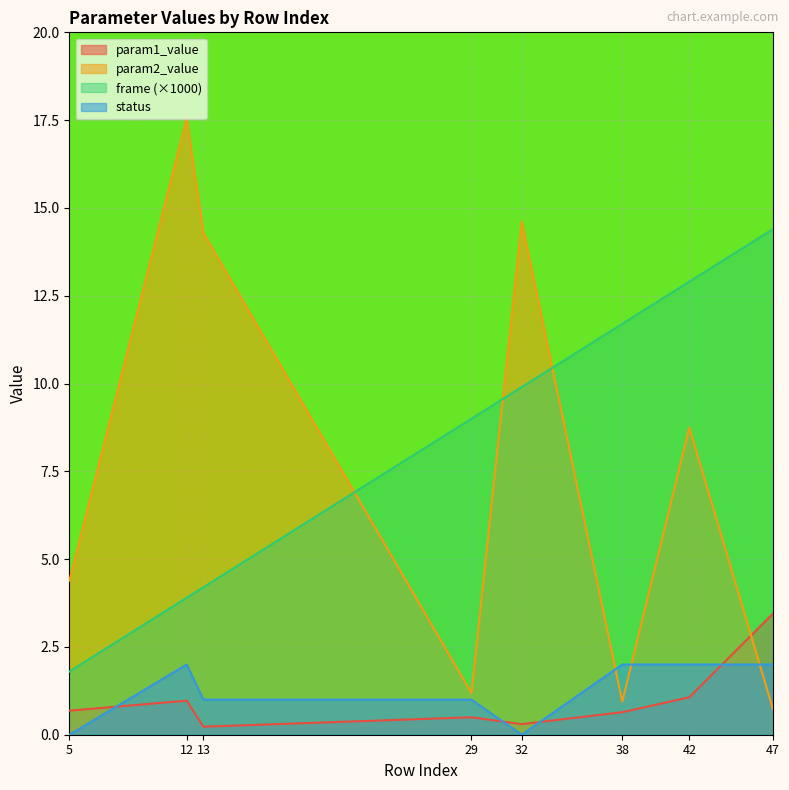

True or false: param1_value has more than 1 points higher than both neighbors.

True